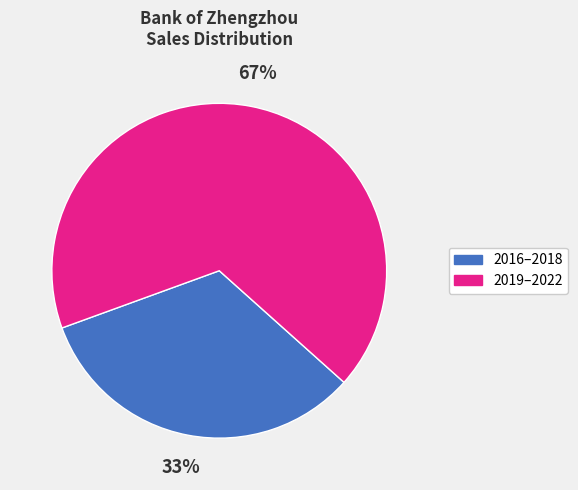

Is there a majority slice in this chart?

Yes